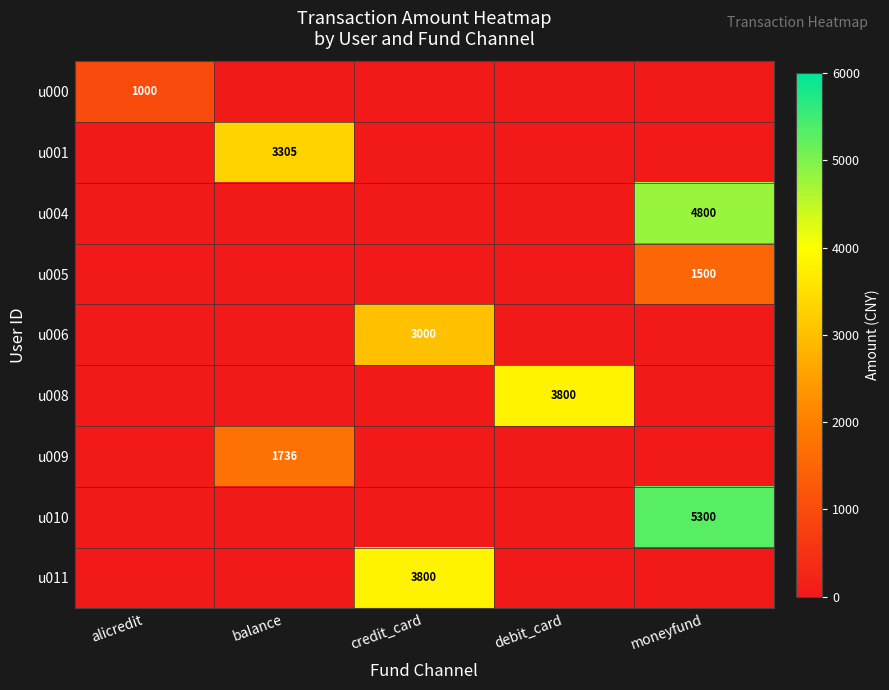

True or false: u008 has a value of 1325 at debit_card.

False